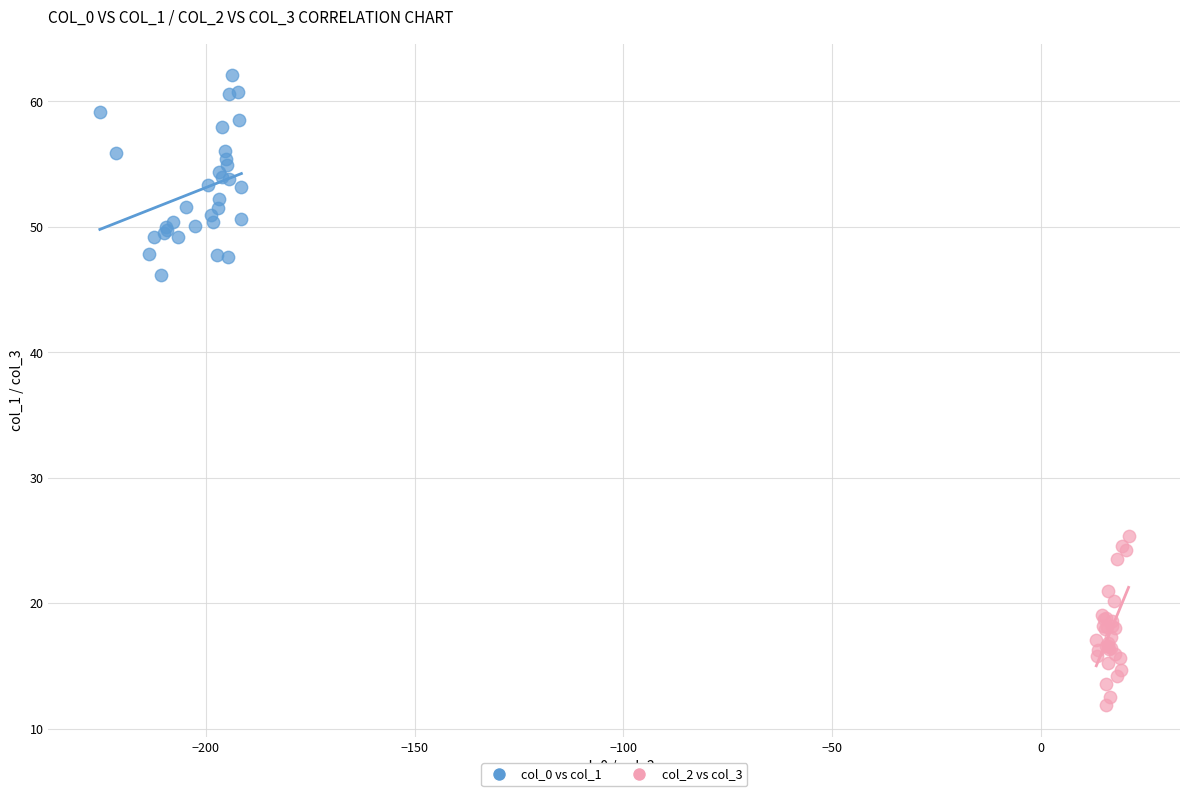

Which series contains the lowest Y value?

col_2 vs col_3